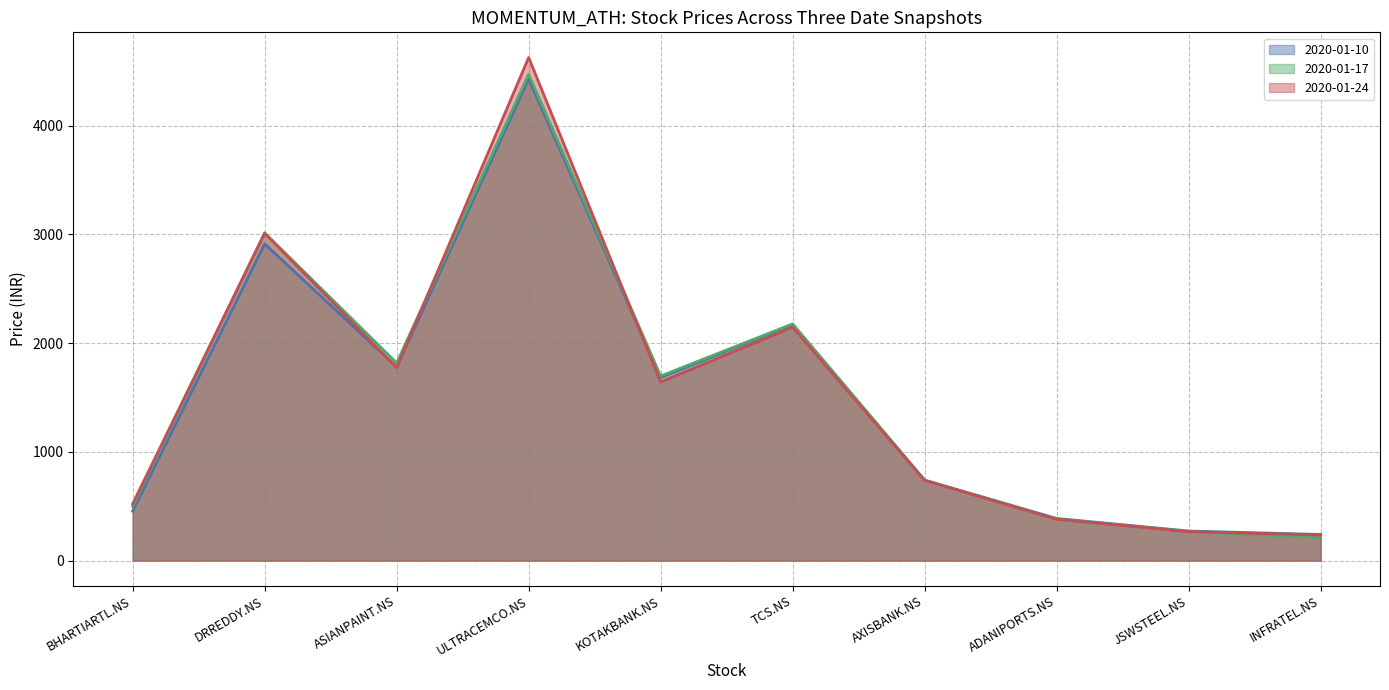

Is the value of 2020-01-17 line at AXISBANK.NS greater than the value of 2020-01-24 line at KOTAKBANK.NS?

No